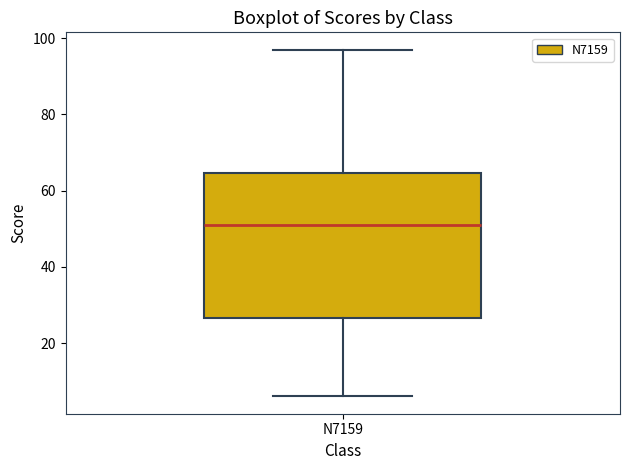

Transcribe this box plot: give where the median line is, the range the box spans, and where the two whiskers end, as read against the y-axis. The values are not printed on the chart, so give them approximately, as read against the axis.

median 52, box 26 to 64, whiskers 6 to 98